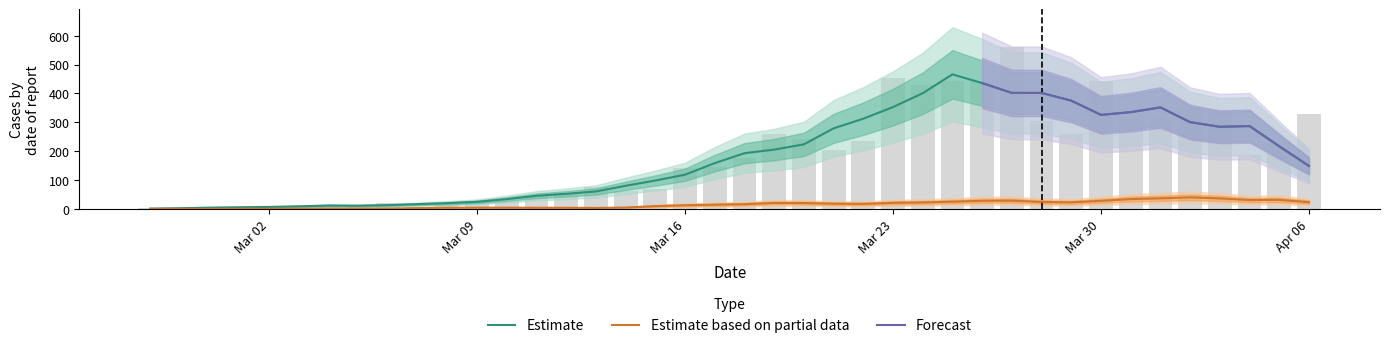

Reading right to left, what are all the values shown in this chart?

328	230	187	340	350	316	310	442	258	303	562	444	442	428	454	236	204	241	261	177	145	142	69	61	76	54	44	28	27	18	7	21	11	10	8	10	7	1	4	2